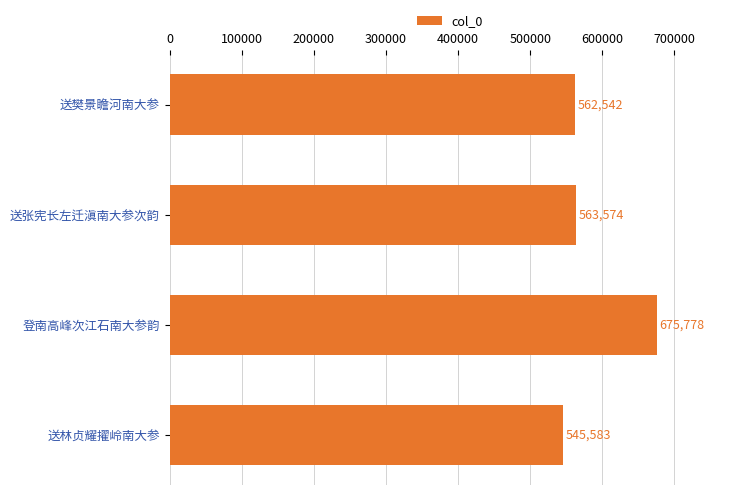

Count the number of data series in this chart.

1